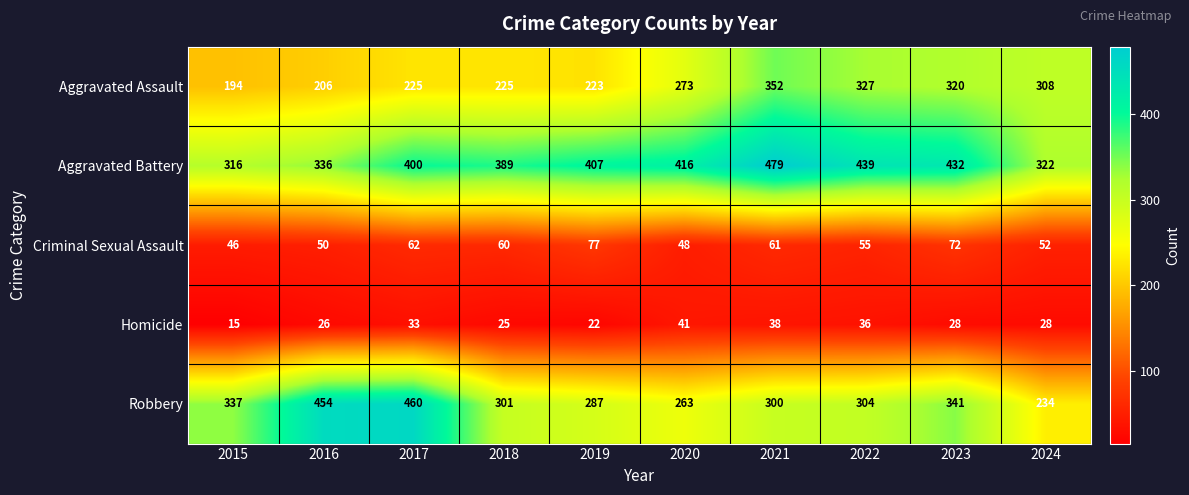

What is the difference between the maximum and minimum values in the Robbery series?

226